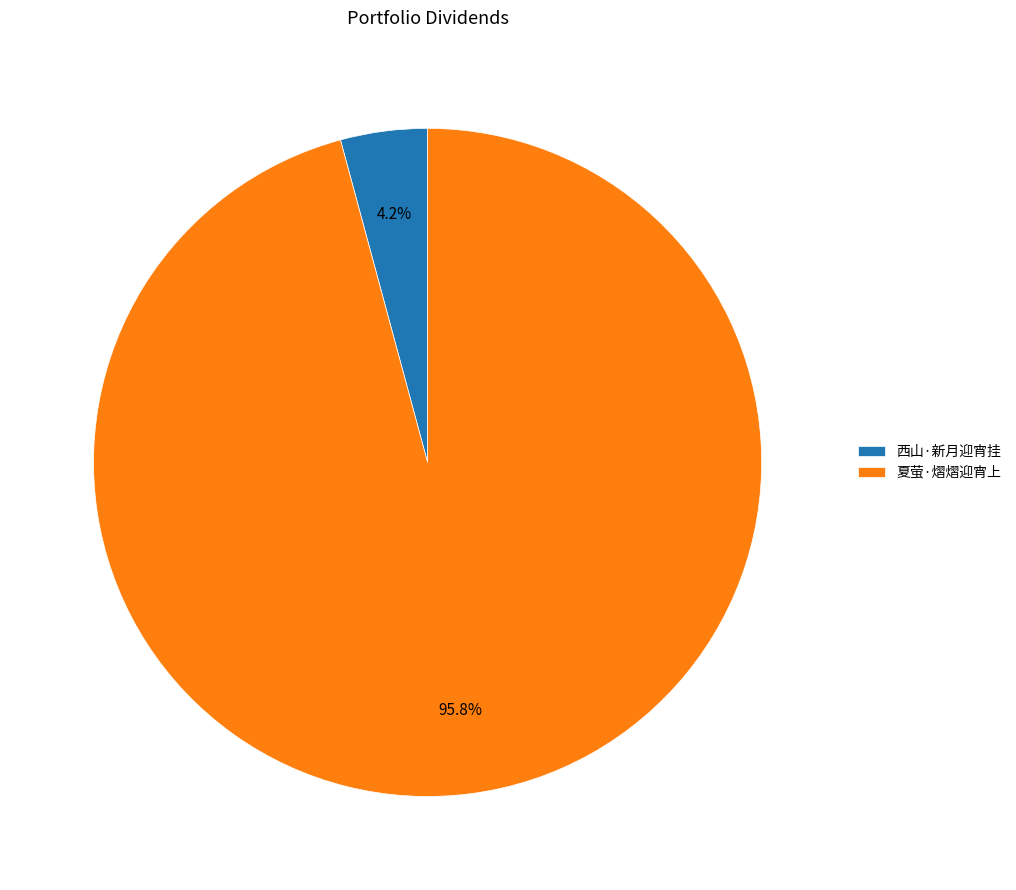

Which has a higher value, 夏萤·熠熠迎宵上 or 西山·新月迎宵挂?

夏萤·熠熠迎宵上